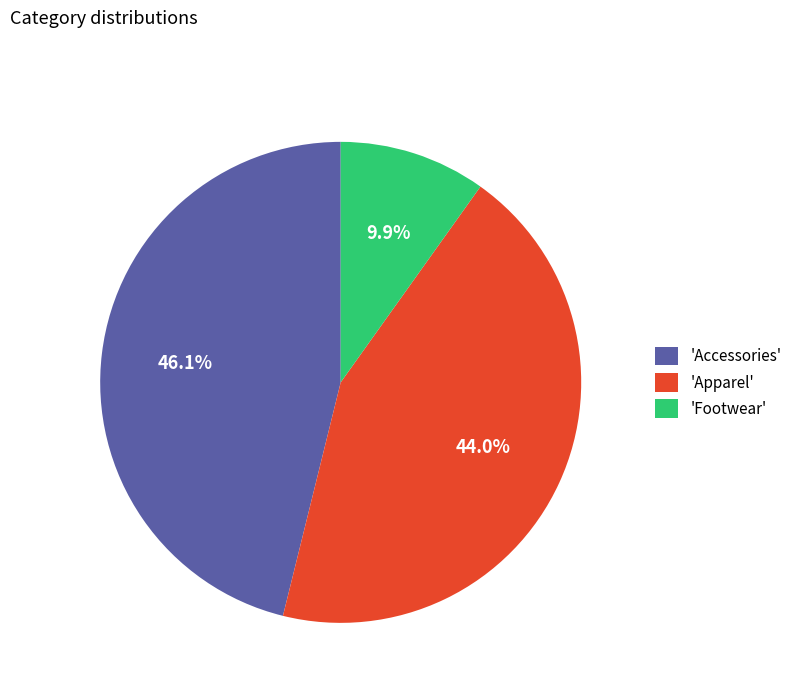

How many slices are in this pie chart?

3